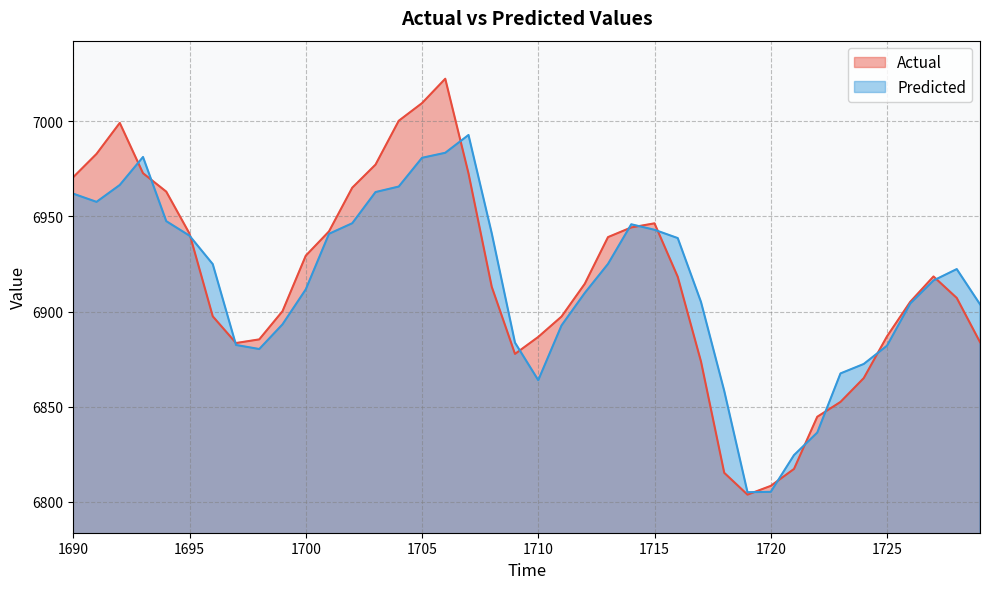

Reading left to right, what are all the values shown in this chart?

Actual: 6970.6	6982.8	6999.1	6972.7	6963.0	6940.9	6897.5	6883.5	6885.4	6900.2	6929.4	6942.1	6965.1	6977.2	7000.2	7009.5	7022.3	6972.6	6913.0	6877.8	6886.7	6897.4	6914.6	6939.1	6944.2	6946.3	6918.3	6873.8	6815.3	6803.8	6808.4	6817.3	6844.7	6852.6	6865.1	6887.0	6905.1	6918.4	6907.2	6884.0
Predicted: 6961.9	6957.6	6966.5	6981.2	6947.5	6939.9	6924.9	6882.5	6880.3	6893.3	6911.7	6940.8	6946.4	6962.8	6965.7	6980.8	6983.4	6992.8	6941.1	6883.7	6864.0	6892.7	6909.8	6925.0	6945.9	6943.0	6938.6	6905.0	6858.3	6805.1	6805.3	6824.6	6836.4	6867.5	6872.5	6882.1	6904.2	6916.3	6922.3	6903.8